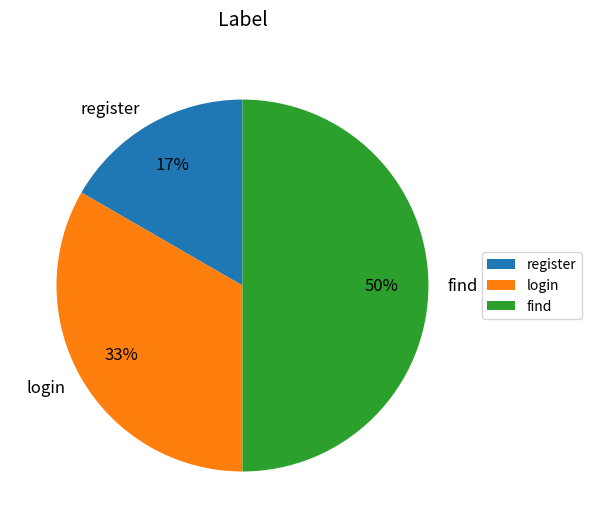

What is the ratio of the value at register to the value at login?

0.5